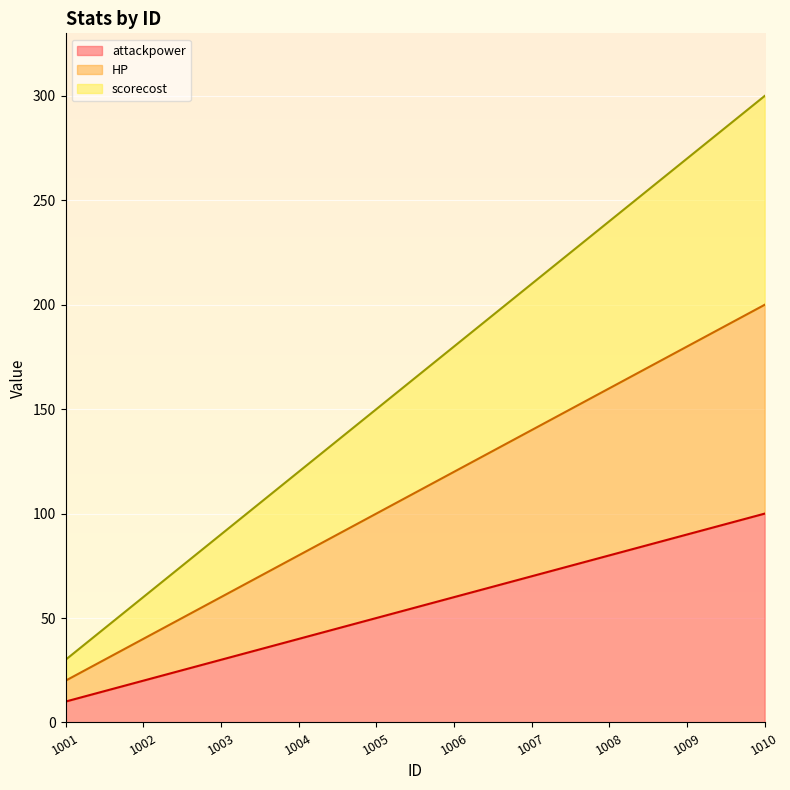

True or false: attackpower has a value of 40 at 1004.

True